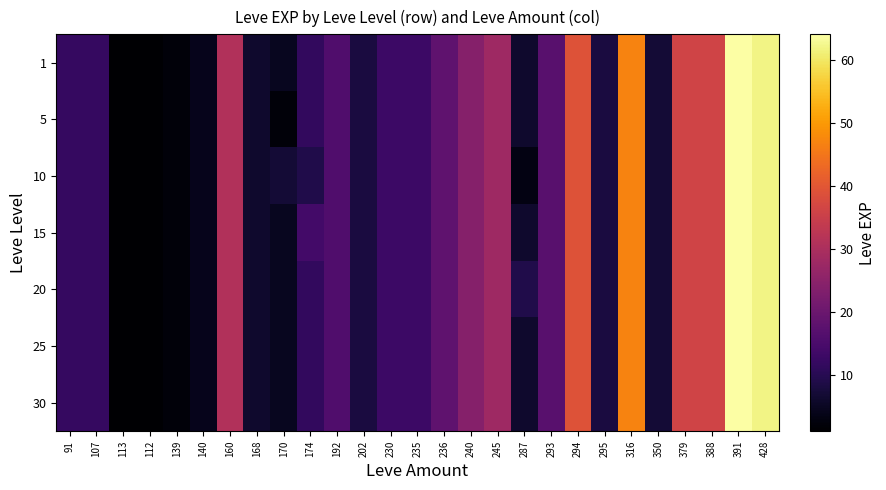

At 160, list the series in order from largest to smallest.

1, 5, 10, 15, 20, 25, 30